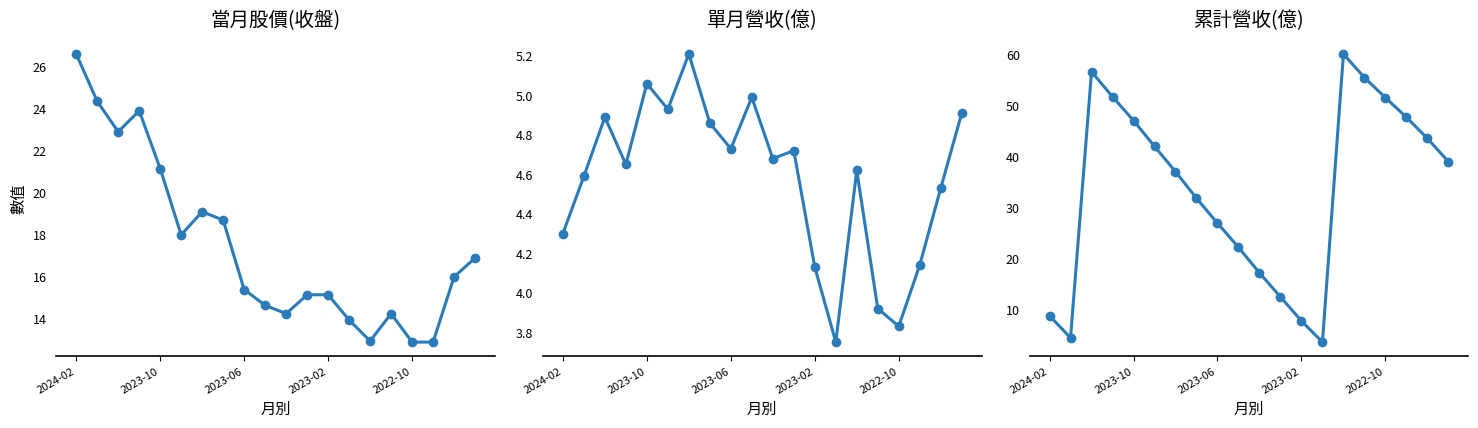

Which series changed the most between 11 and 16?

累計營收(億)